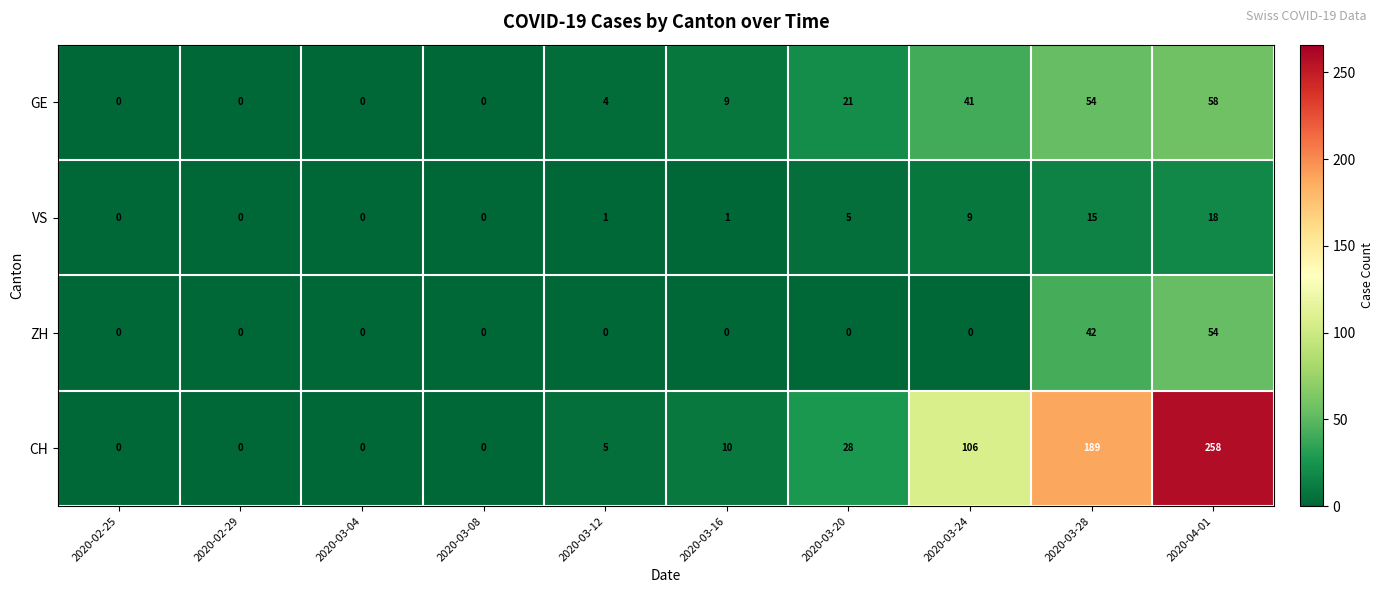

Rank the series at 2020-04-01 from highest to lowest value.

CH, GE, ZH, VS